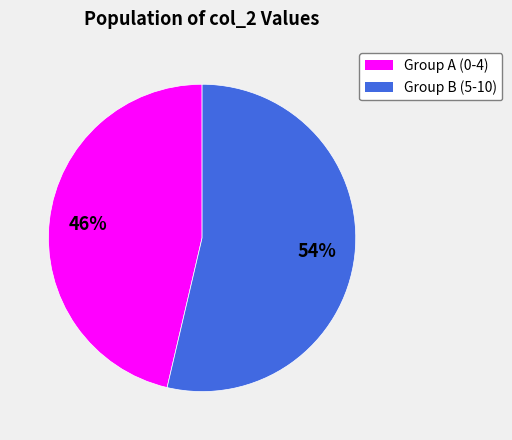

Do Group B (5-10) and Group A (0-4) together represent more than half of the pie?

Yes